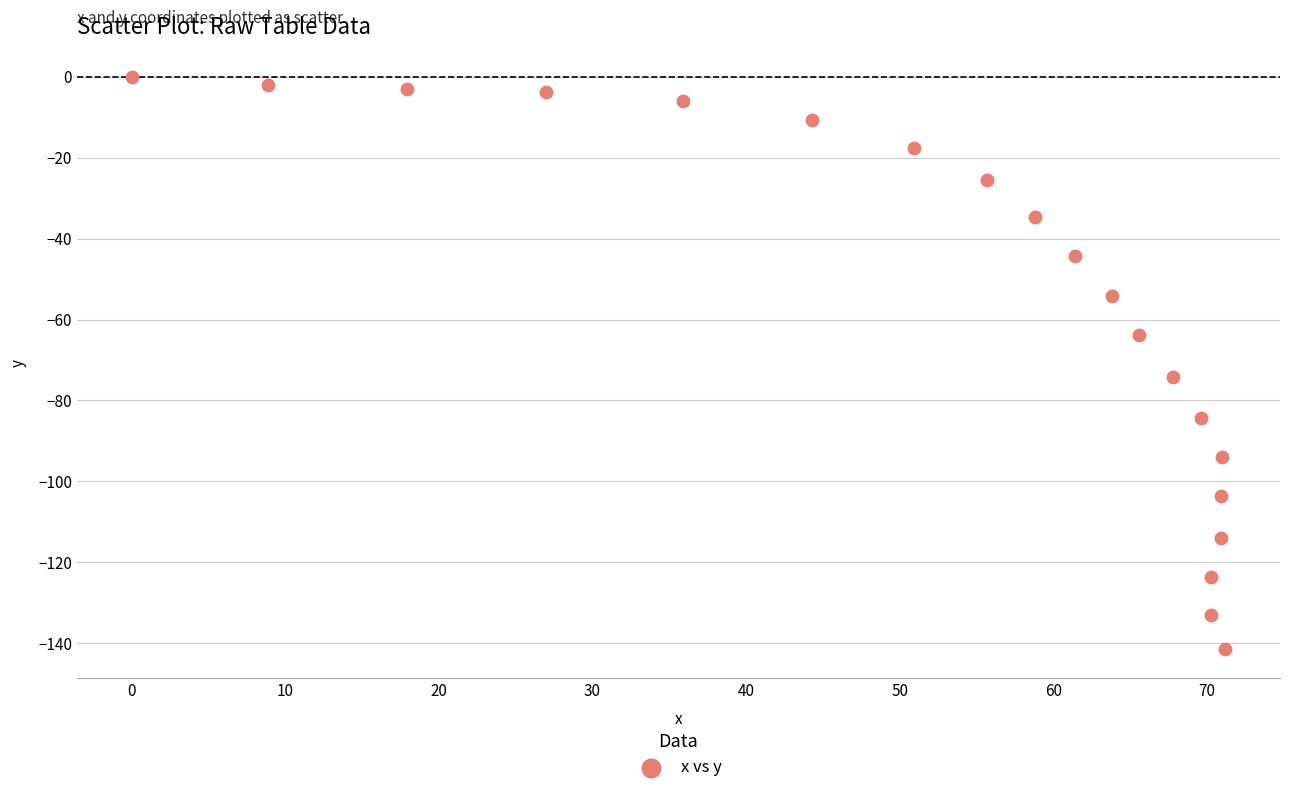

What is the range of X values (max minus min)?

71.2